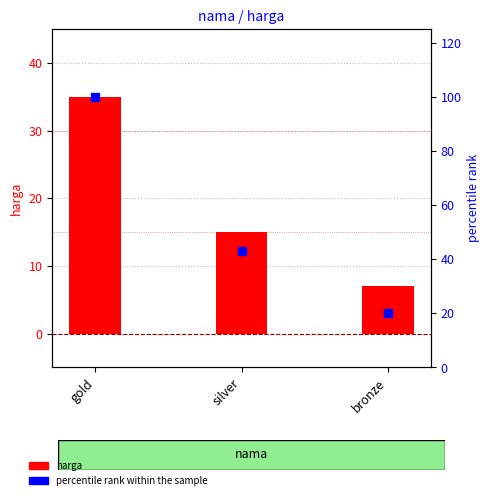

How many data points does each series have?

3